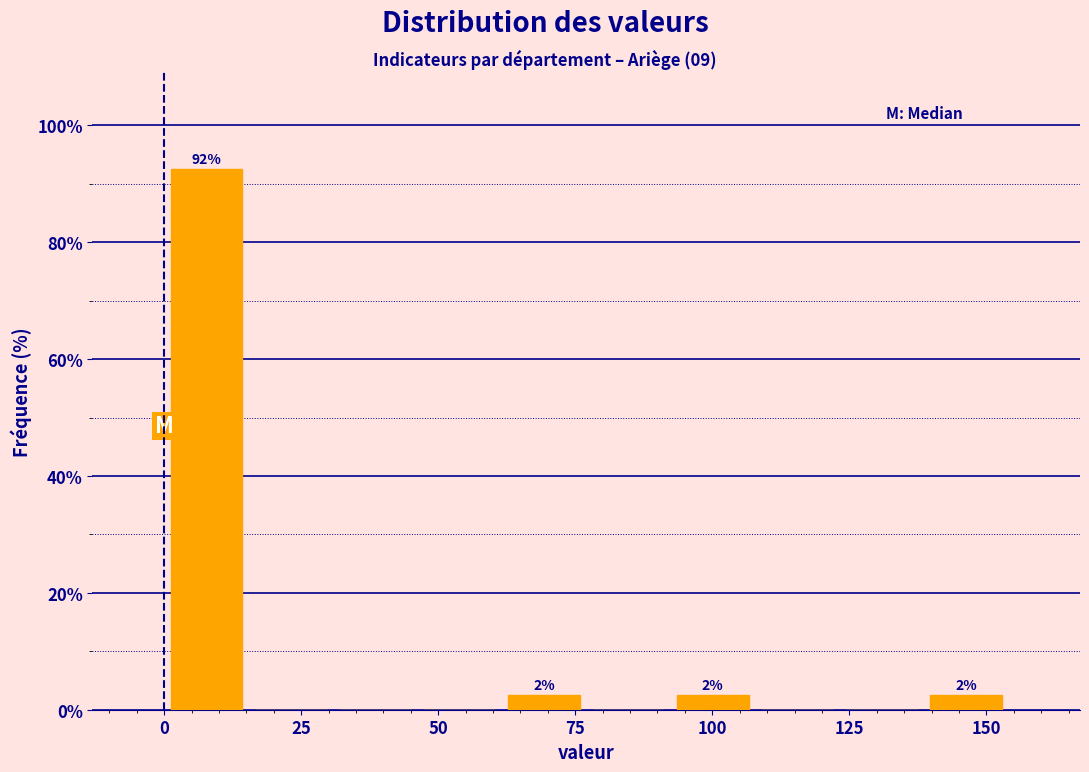

Read against the x-axis, roughly where is the centre of the tallest bar?

10